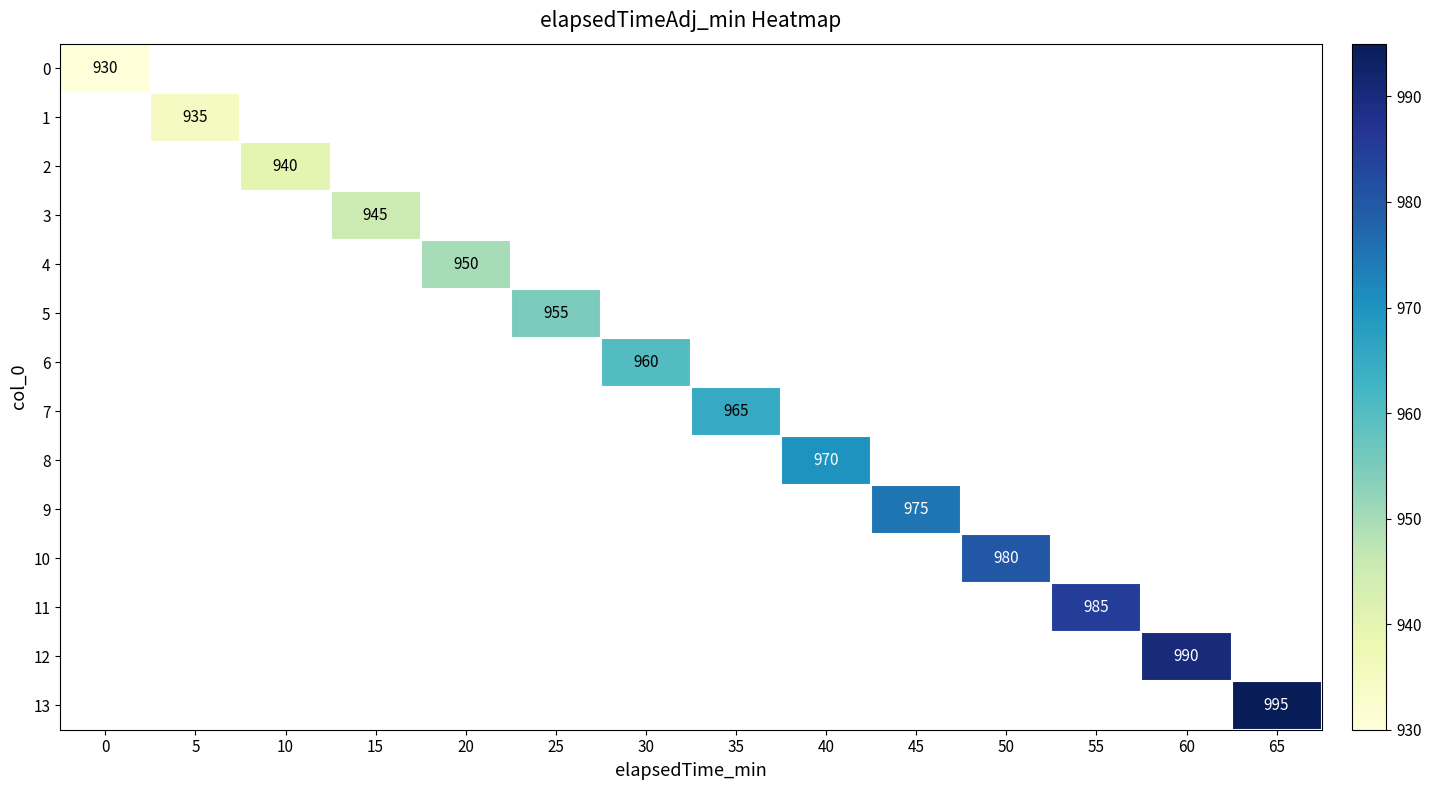

At how many categories does at least one series exceed 989?

2